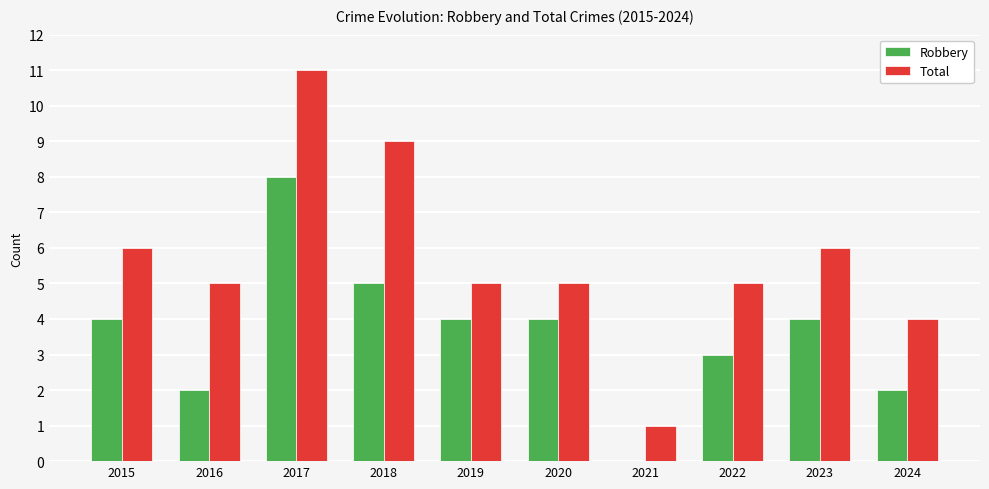

At which label does Total reach its peak?

2017